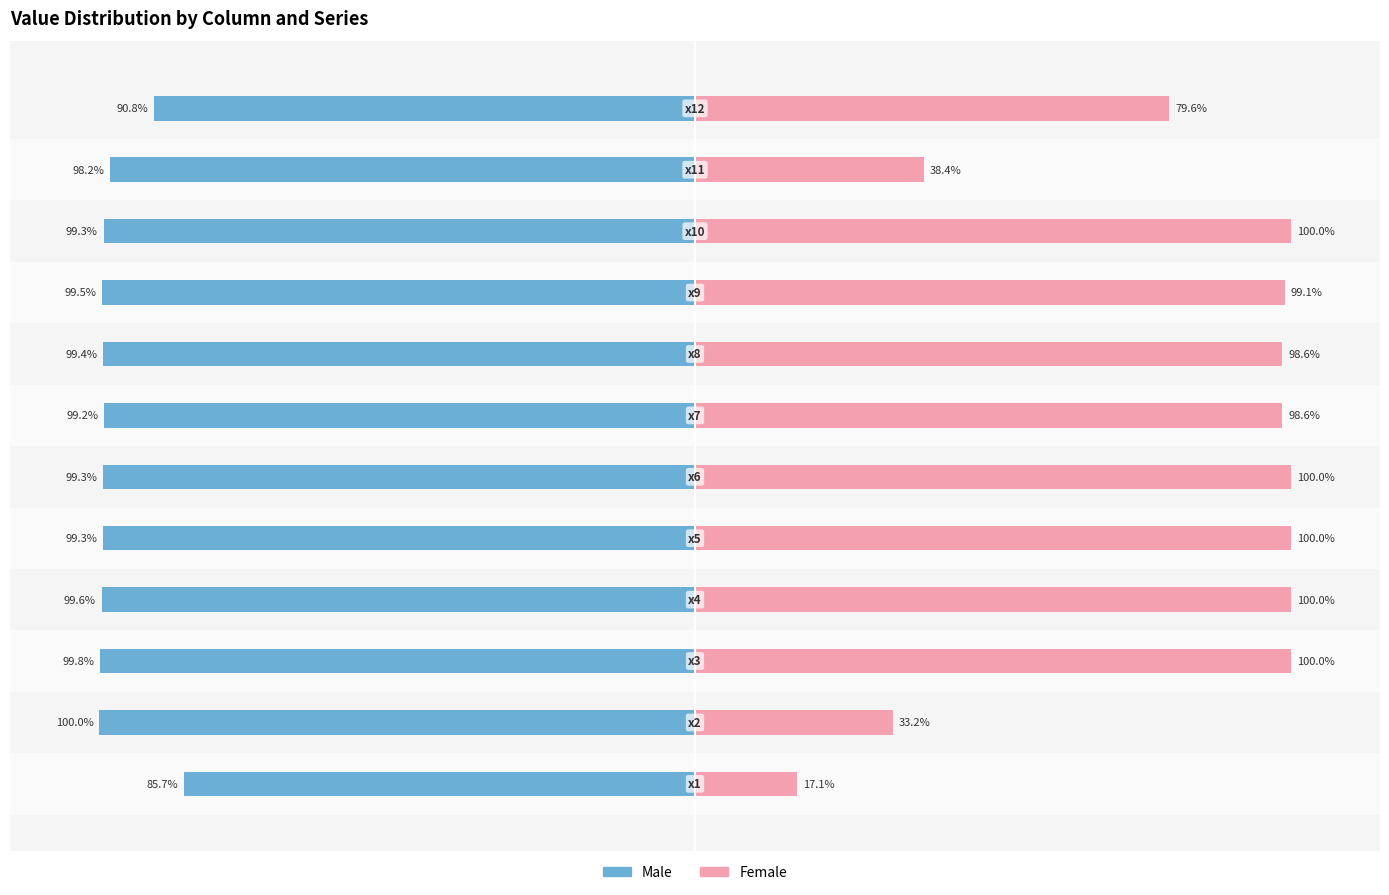

How many series are shown in this chart?

2